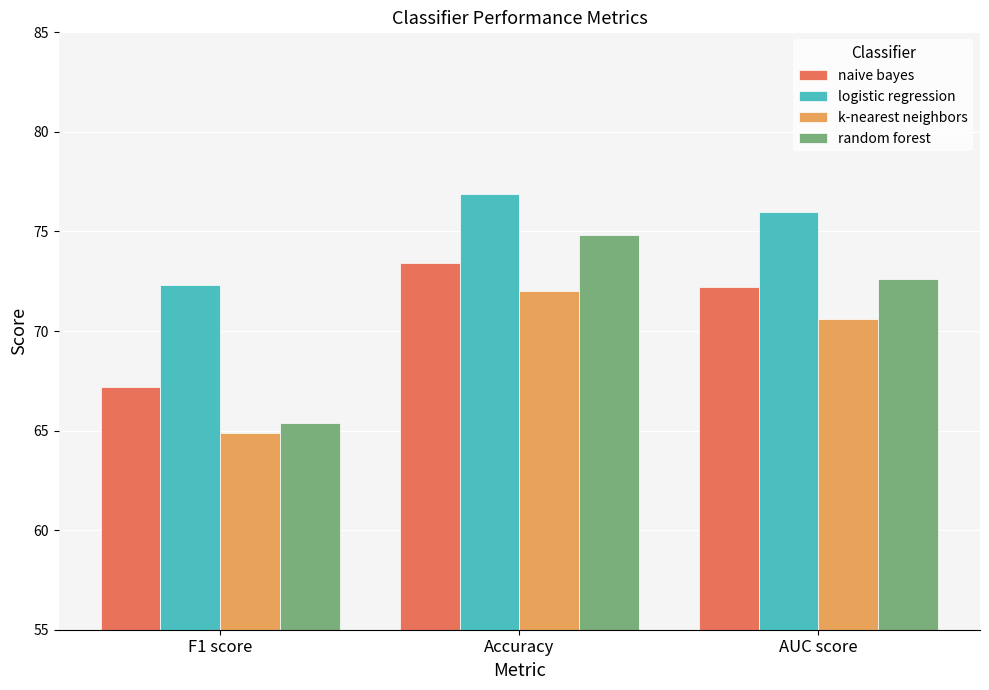

What is the difference between the maximum and minimum values in the logistic regression series?

4.6